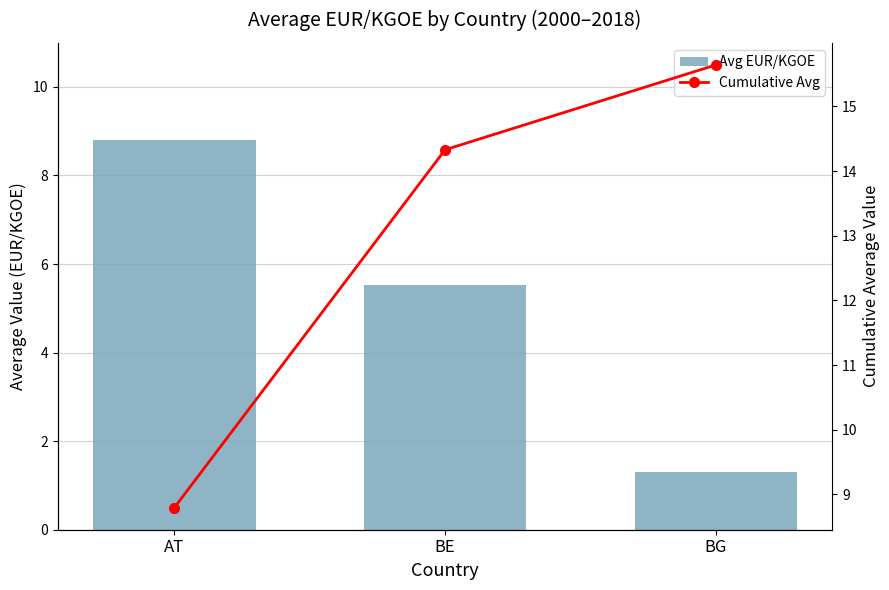

What is the difference between the Avg EUR/KGOE values at AT and BG?

7.5